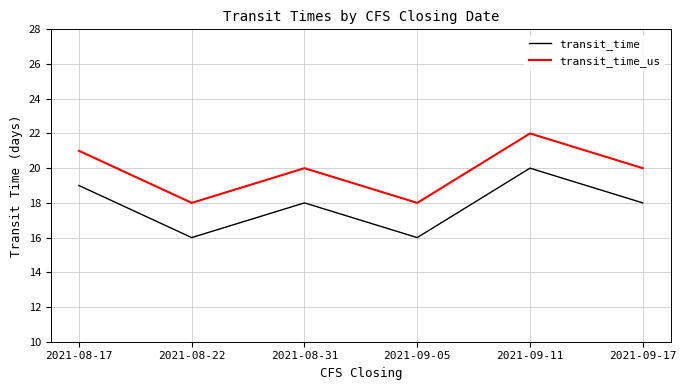

Is this an area chart (filled region under the line)?

No